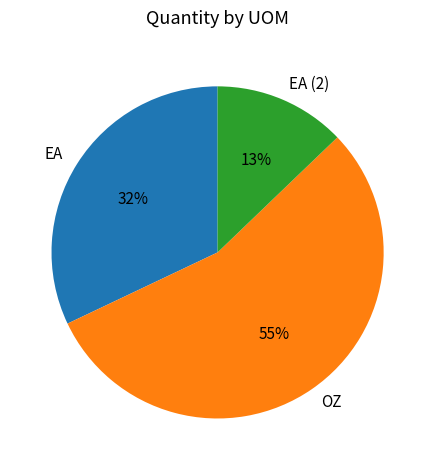

Combined, do OZ and EA account for over 50%?

Yes